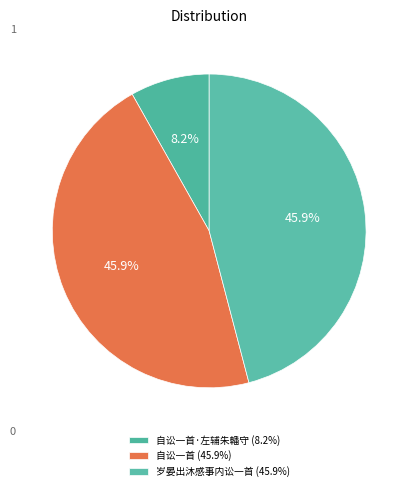

How many slices are in this pie chart?

3